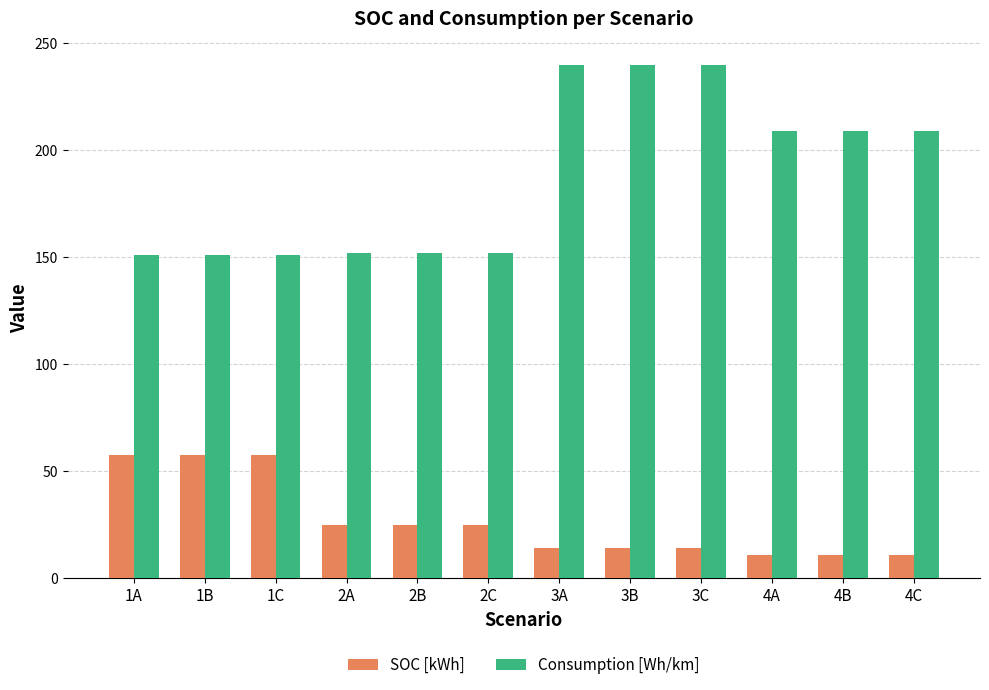

What is the sum of the Consumption [Wh/km] values at 3A and 4C?

449.0